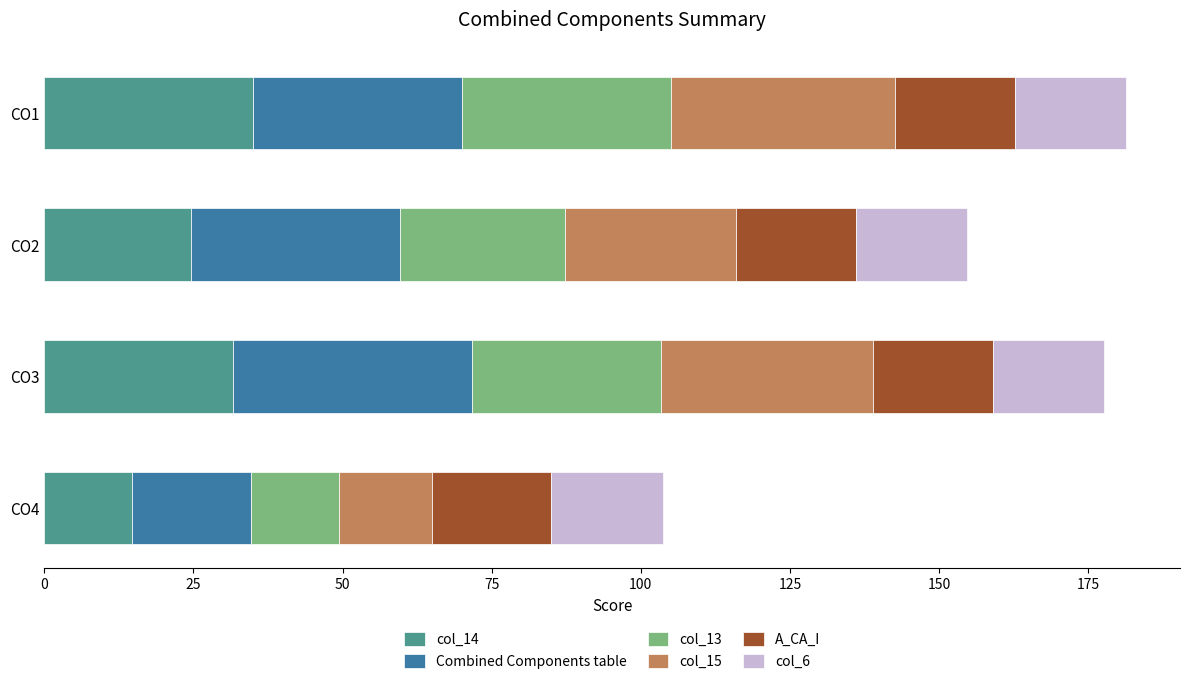

What is the total value across all series at CO2?

154.7